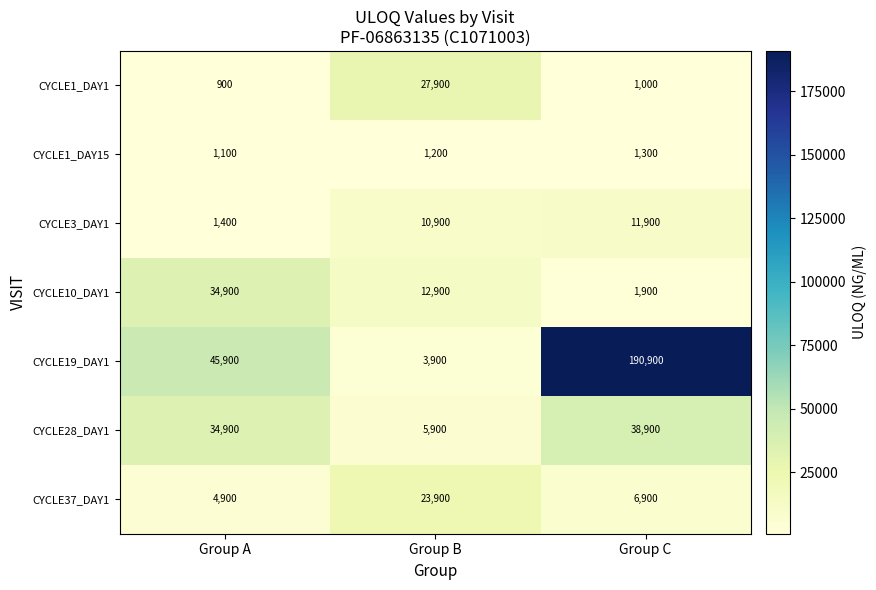

Reading left to right, what are all the values shown in this chart?

CYCLE1_DAY1: Group A=900	Group B=27900	Group C=1000
CYCLE1_DAY15: Group A=1100	Group B=1200	Group C=1300
CYCLE3_DAY1: Group A=1400	Group B=10900	Group C=11900
CYCLE10_DAY1: Group A=34900	Group B=12900	Group C=1900
CYCLE19_DAY1: Group A=45900	Group B=3900	Group C=190900
CYCLE28_DAY1: Group A=34900	Group B=5900	Group C=38900
CYCLE37_DAY1: Group A=4900	Group B=23900	Group C=6900